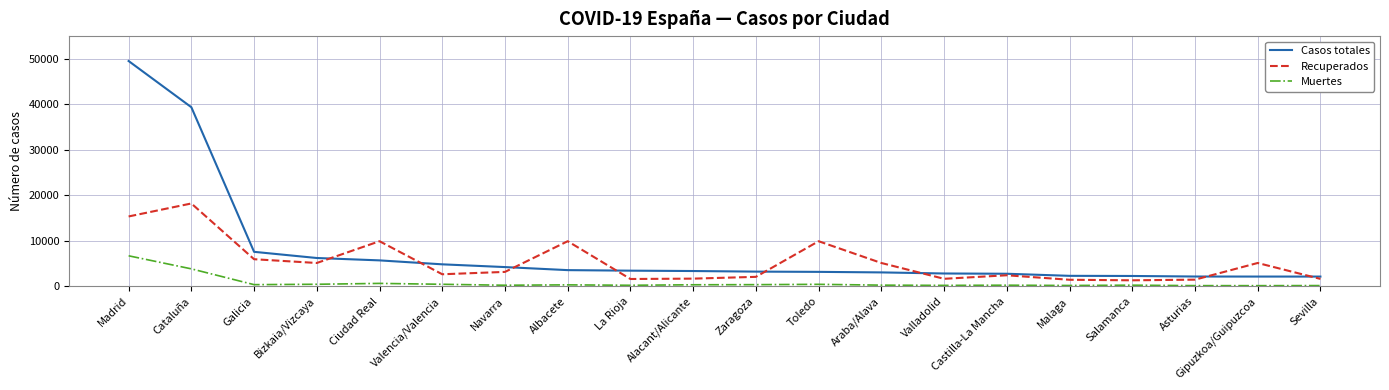

Between Ciudad Real and Alacant/Alicante, which series saw the biggest shift?

Recuperados